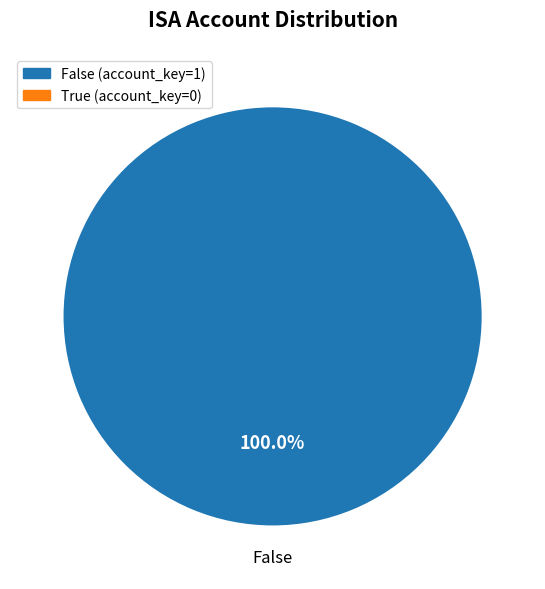

How many segments does this pie chart have?

1